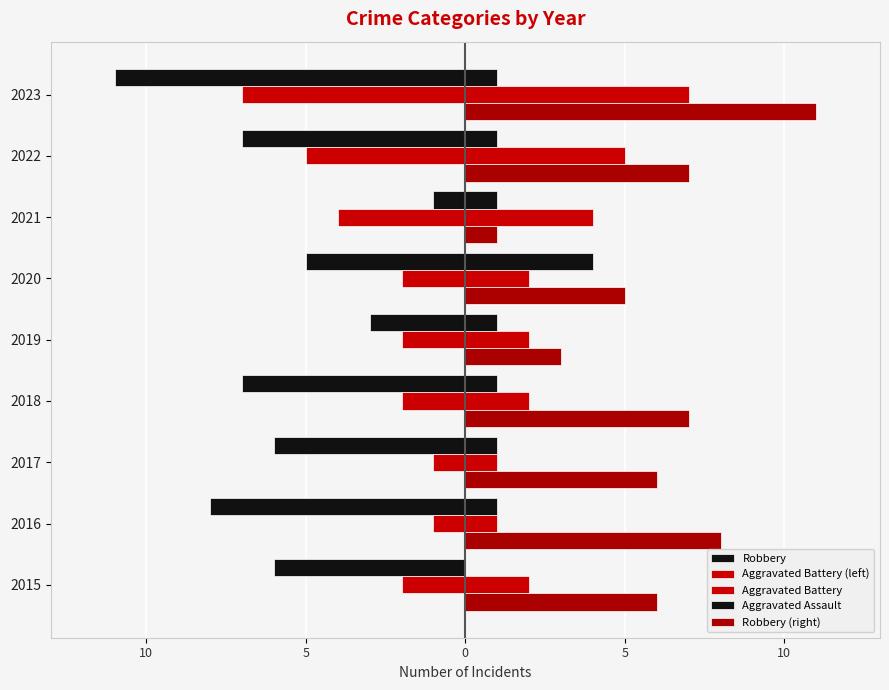

What is the difference between the maximum and minimum values in the Robbery series?

10